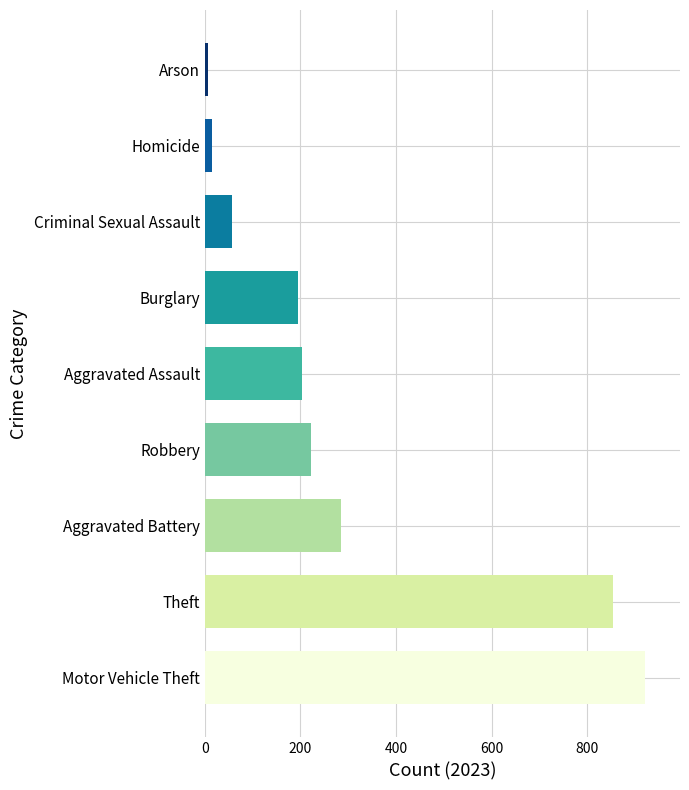

Which has a higher value, Aggravated Assault or Aggravated Battery?

Aggravated Battery